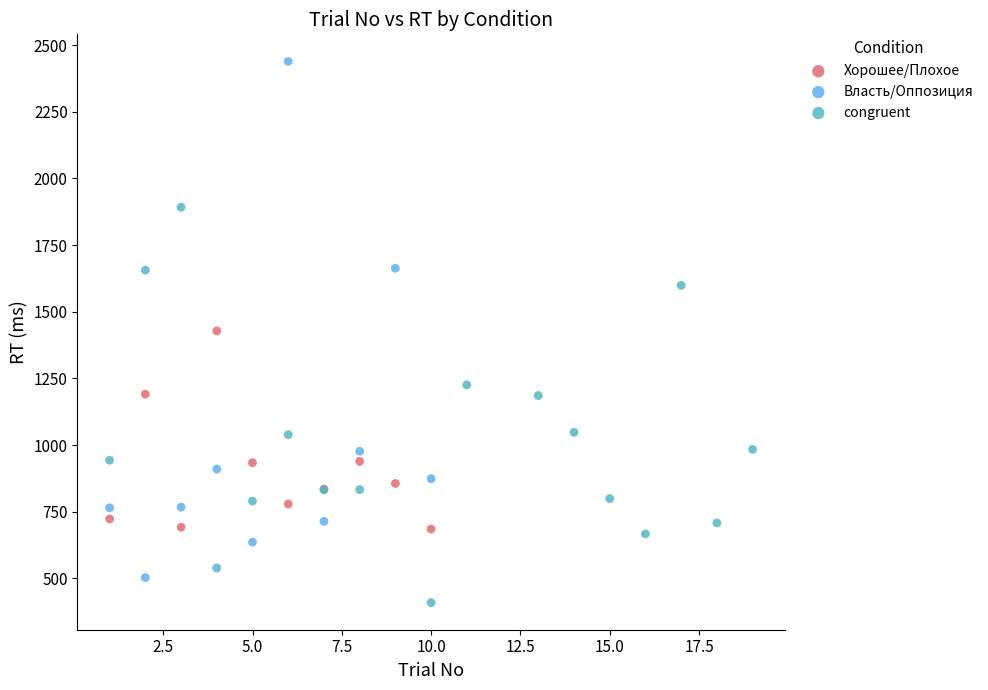

Which series has the largest Y range (max minus min)?

Власть/Оппозиция